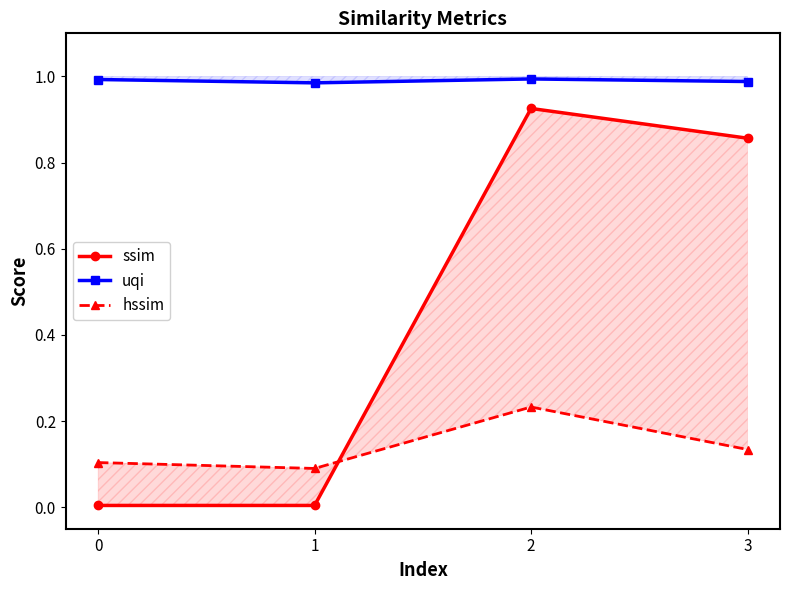

At which label does hssim reach its peak?

2